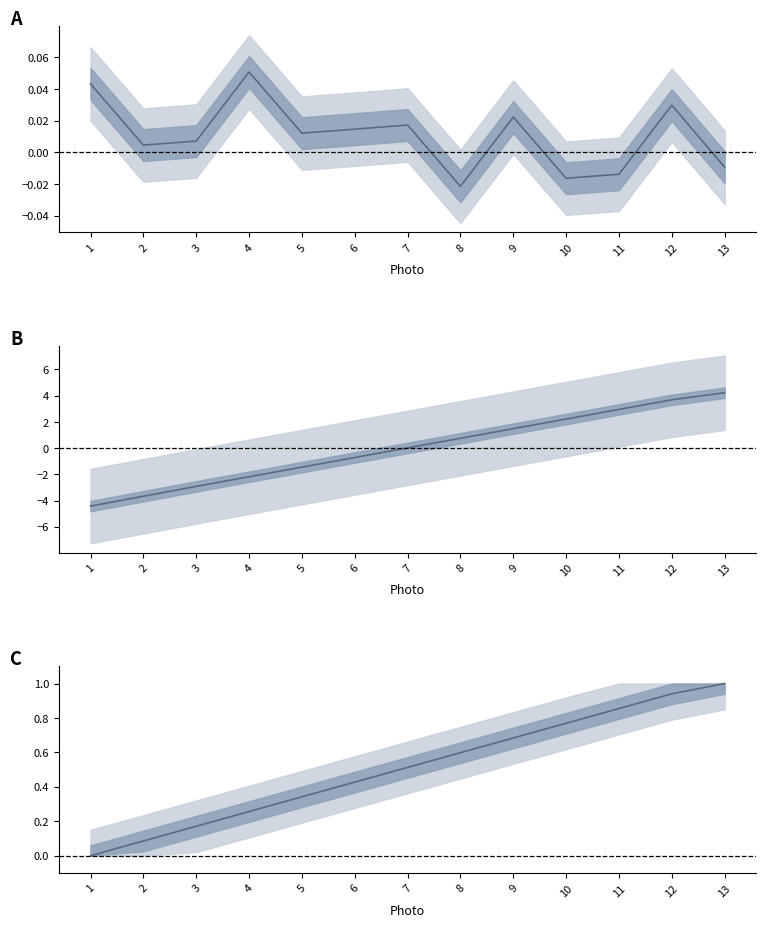

How many data points in X [mm] are less than 0?

4